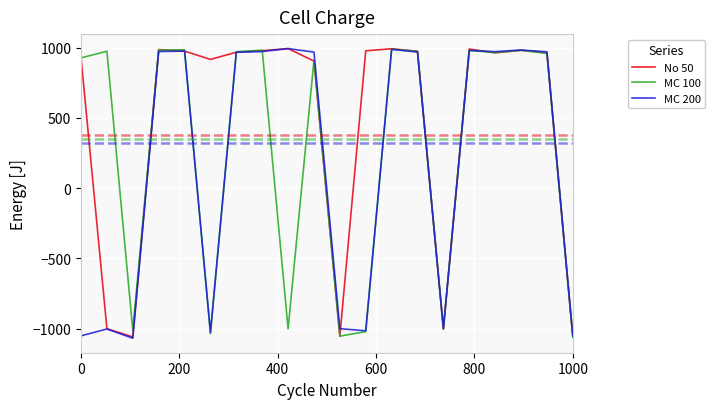

What is the highest value of the MC 200 series?

994